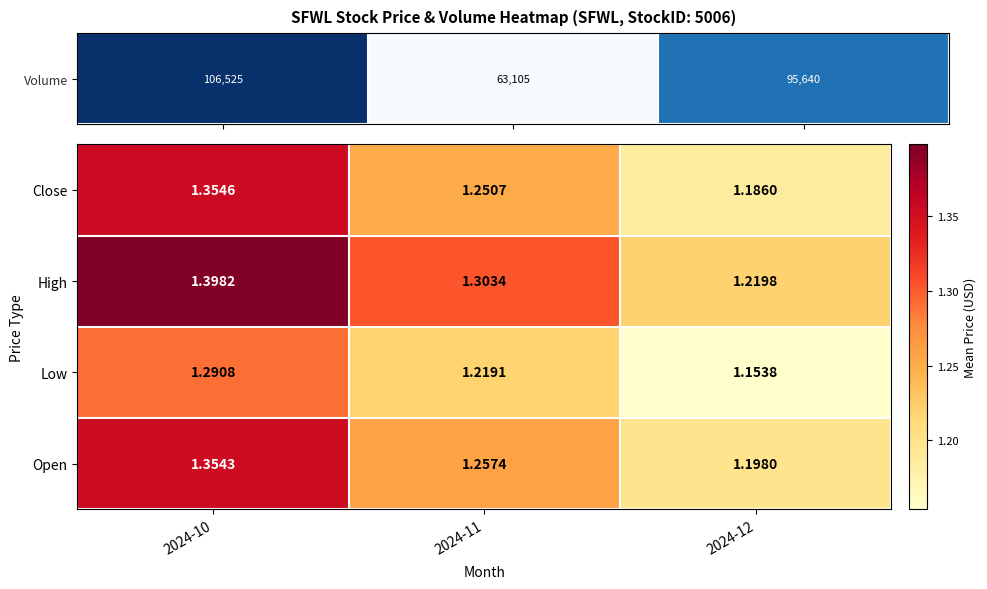

At 2024-11, list the series in order from smallest to largest.

Low, Close, Open, High